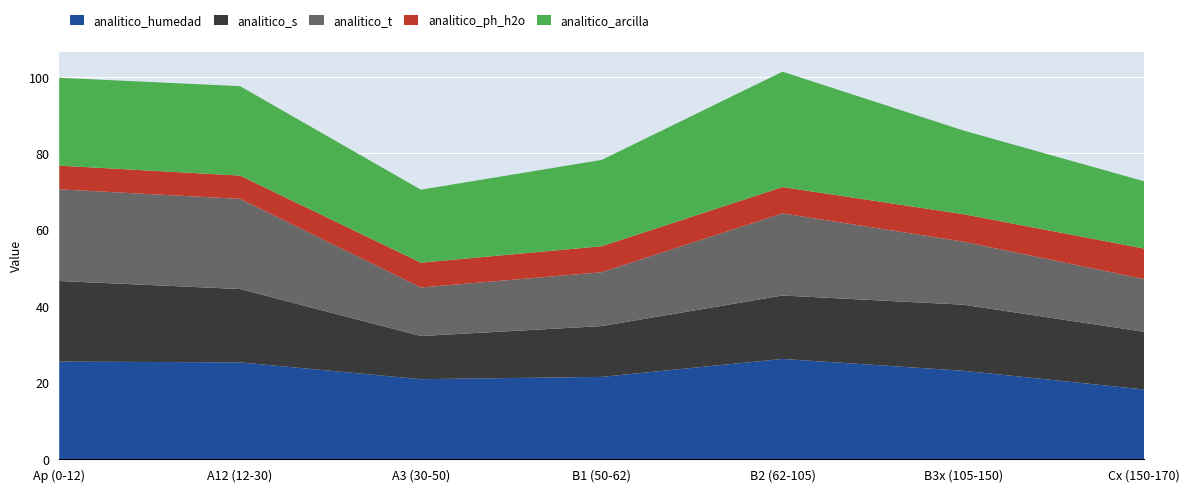

Reading left to right, extract all data points from this chart.

analitico_humedad: Ap (0-12)=25.5	A12 (12-30)=25.3	A3 (30-50)=20.9	B1 (50-62)=21.5	B2 (62-105)=26.2	B3x (105-150)=23.1	Cx (150-170)=18.2
analitico_s: Ap (0-12)=21.1	A12 (12-30)=19.2	A3 (30-50)=11.3	B1 (50-62)=13.3	B2 (62-105)=16.6	B3x (105-150)=17.3	Cx (150-170)=15.1
analitico_t: Ap (0-12)=24.0	A12 (12-30)=23.6	A3 (30-50)=12.7	B1 (50-62)=14.1	B2 (62-105)=21.5	B3x (105-150)=16.5	Cx (150-170)=13.8
analitico_ph_h2o: Ap (0-12)=6.2	A12 (12-30)=6.1	A3 (30-50)=6.5	B1 (50-62)=6.8	B2 (62-105)=6.9	B3x (105-150)=7.2	Cx (150-170)=8.0
analitico_arcilla: Ap (0-12)=23.0	A12 (12-30)=23.4	A3 (30-50)=19.1	B1 (50-62)=22.6	B2 (62-105)=30.2	B3x (105-150)=21.9	Cx (150-170)=17.6